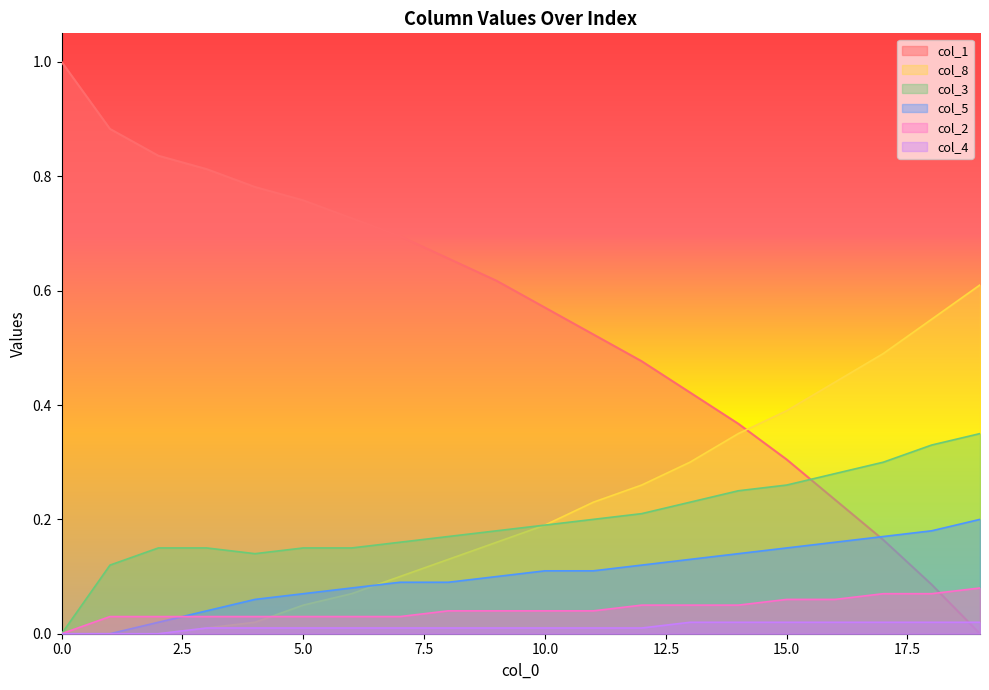

Between 13 and 14, which is larger?

13